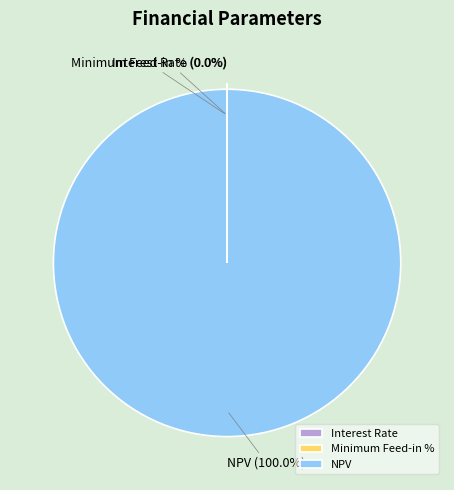

Which slice represents more than half of the pie?

NPV